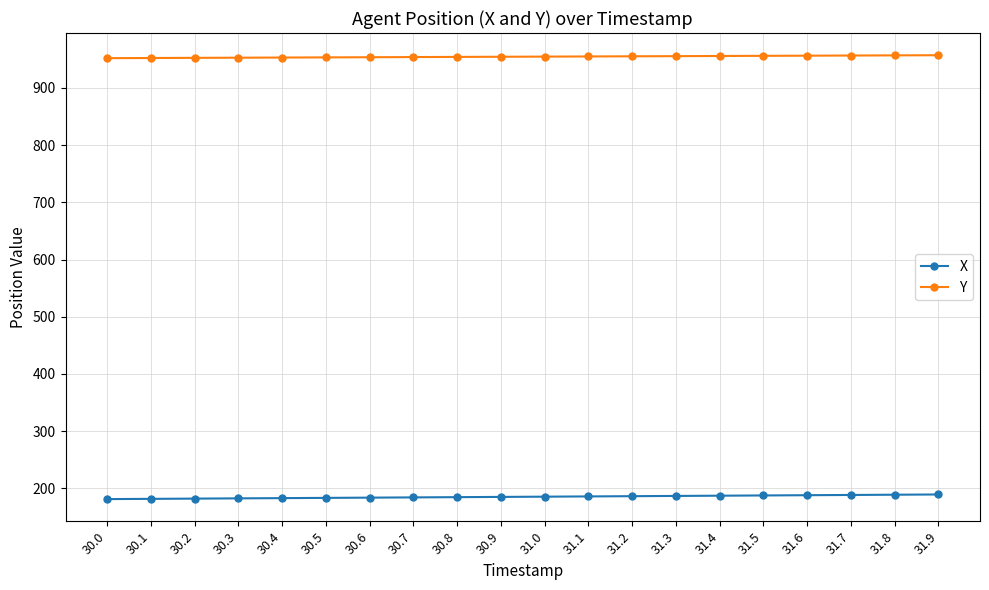

The X series shows 263.5 at 31.4. True or false?

False